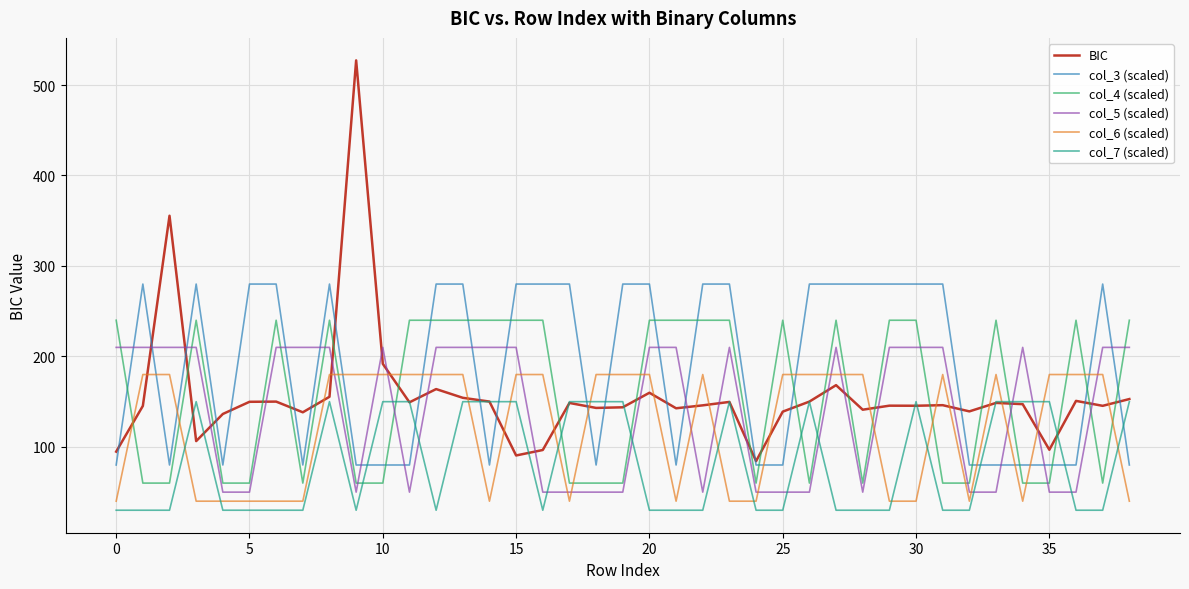

How many times do col_6 (scaled) and col_4 (scaled) cross each other?

16